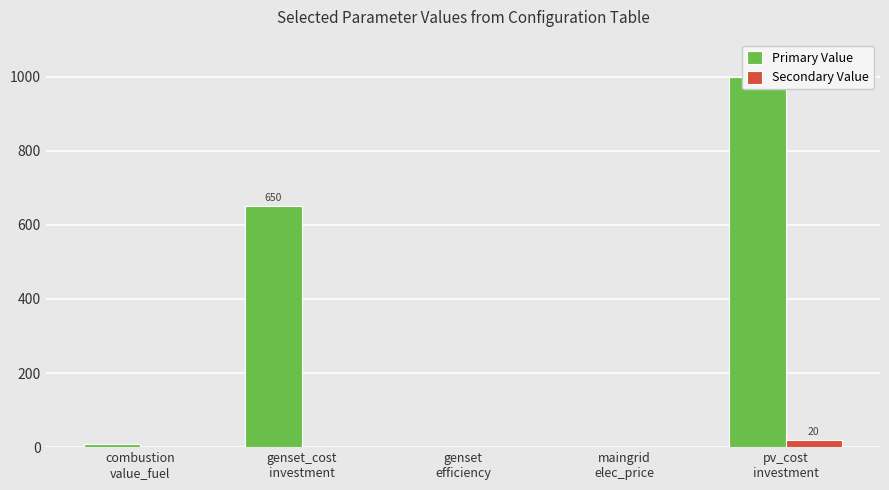

How many bars are there in total?

10